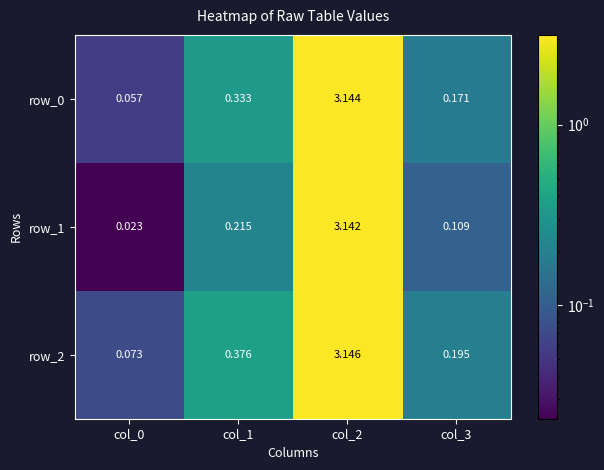

Is the value of row_1 at col_1 greater than the value of row_0 at col_2?

No